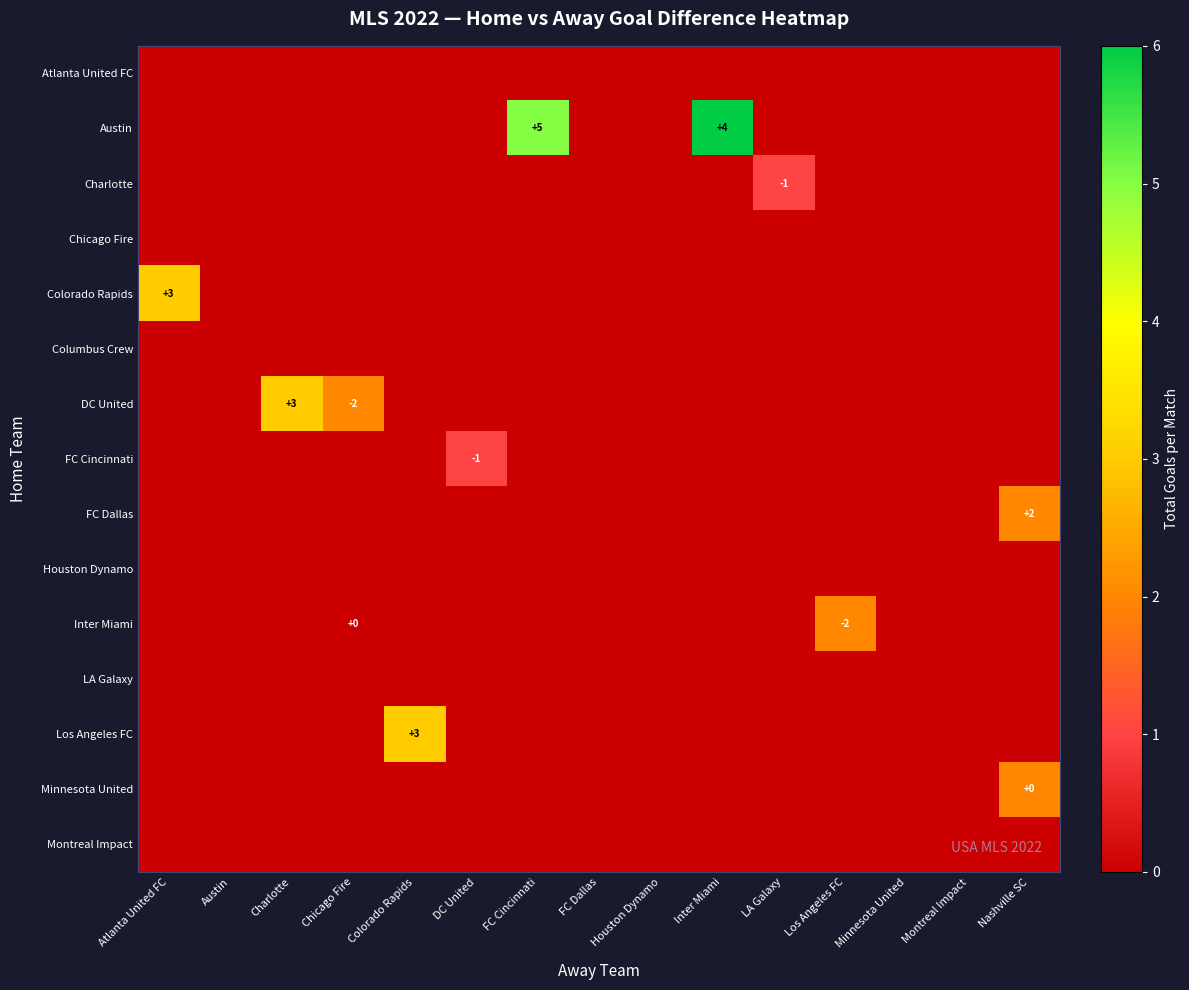

Which series has the largest range (max minus min)?

Austin